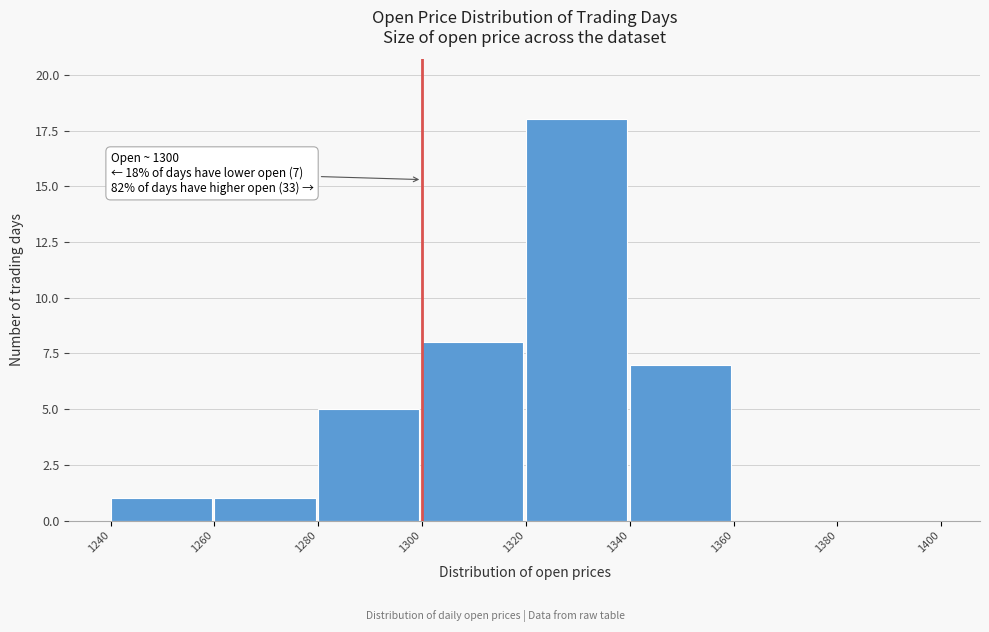

Which range on the x-axis has the tallest bar?

1320 to 1340